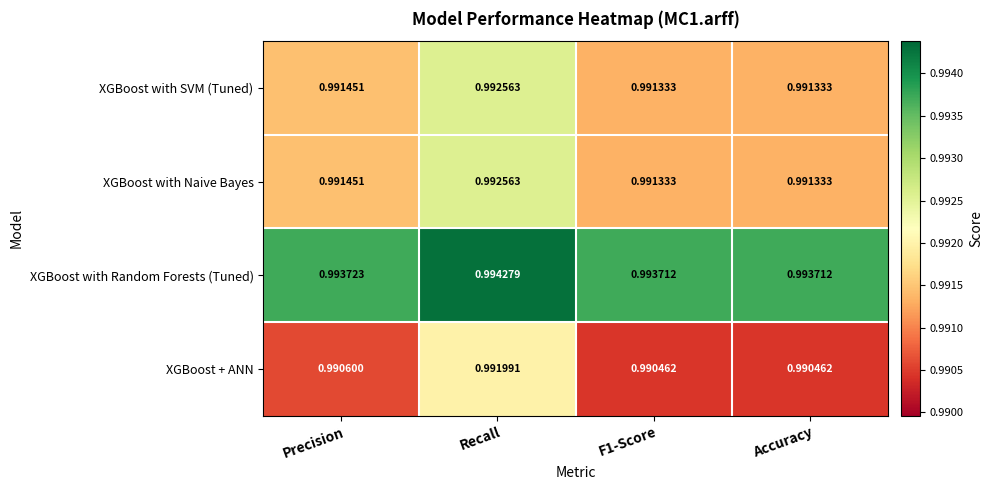

Which series has the widest spread of values?

XGBoost + ANN